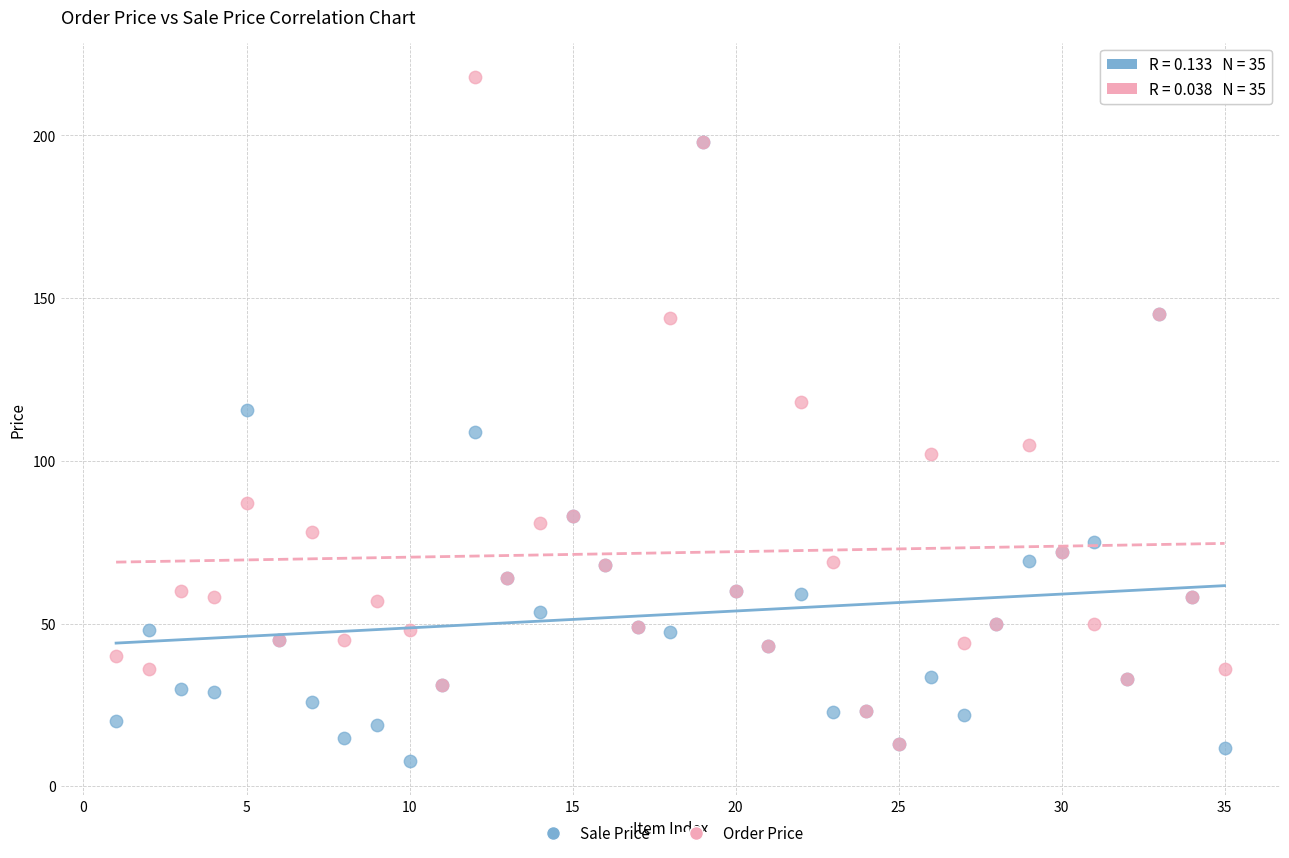

Which series contains the lowest Y value?

Sale Price